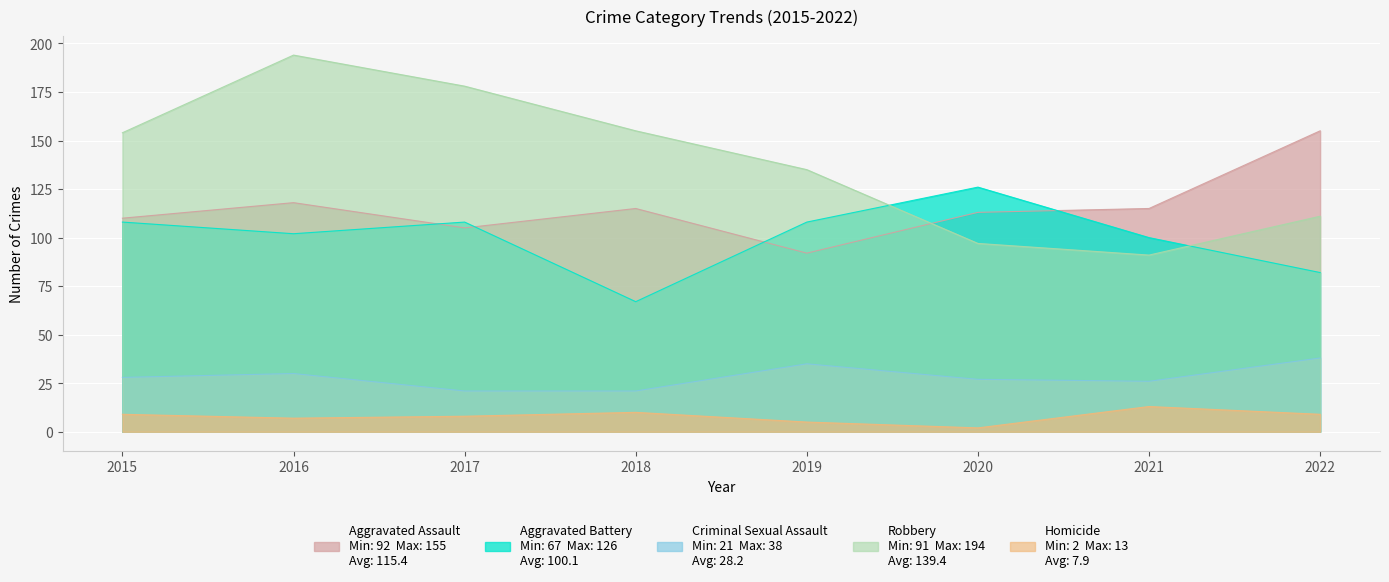

At which label does Robbery reach its peak?

2016